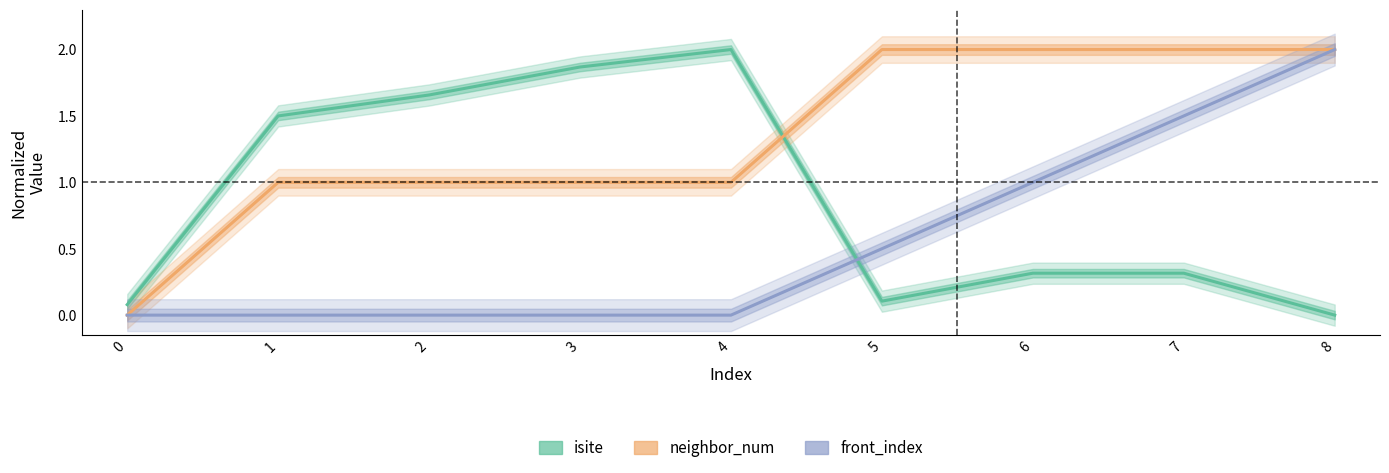

At which label is isite closest to 1?

1